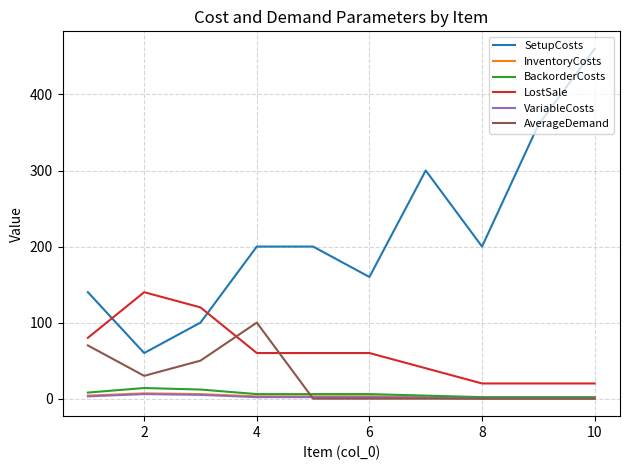

Which series has the largest total across all categories?

SetupCosts